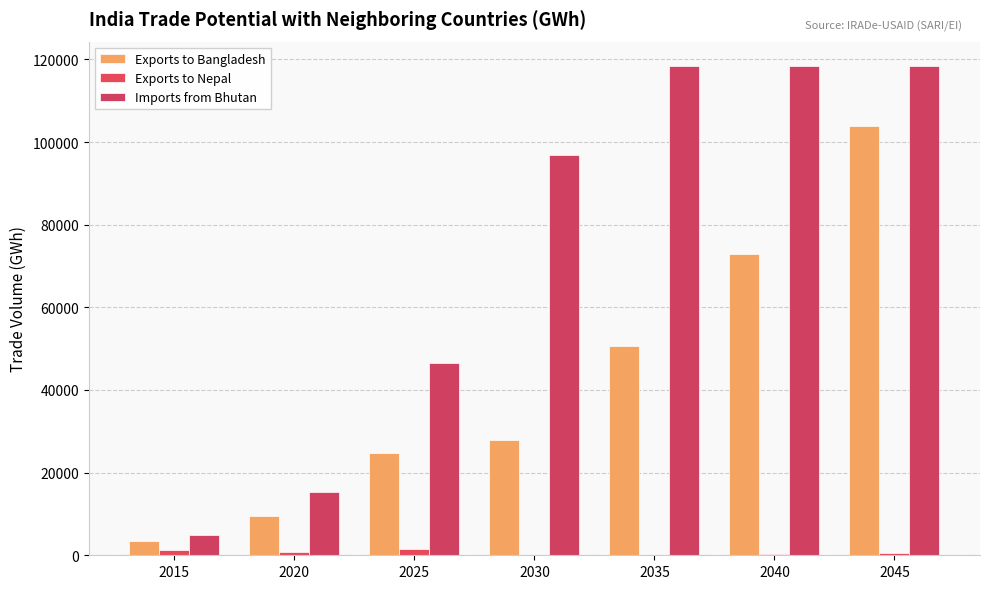

What is the spread (max minus min) of values at 2025?

45006